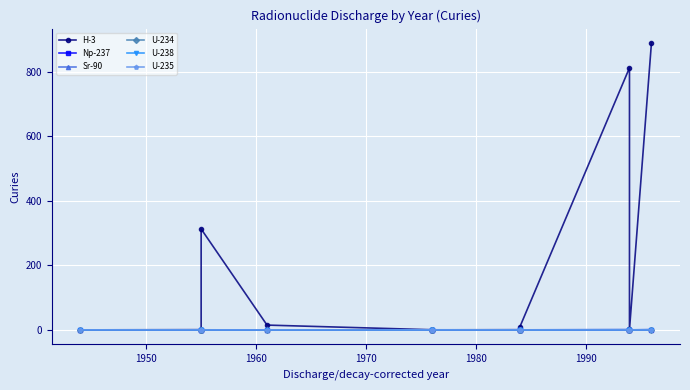

Reading left to right, transcribe all the data shown in this chart.

H-3: 0.0	0.7	313.0	14.8	0.4	0.0	0.6	7.8	813.0	1.4	890.1
Np-237: 0.0	0.0	0.0	0.0	0.0	0.0	0.0	0.0	0.0	0.0	0.0
Sr-90: 0.0	0.0	0.2	0.0	0.0	0.3	0.0	0.0	1.3	0.0	1.2
U-234: 0.0	0.0	0.1	0.0	0.0	0.0	0.0	0.0	0.0	0.0	0.0
U-238: 0.0	0.0	0.1	0.0	0.0	0.0	0.0	0.0	0.0	0.0	0.0
U-235: 0.0	0.0	0.0	0.0	0.0	0.0	0.0	0.0	0.0	0.0	0.0